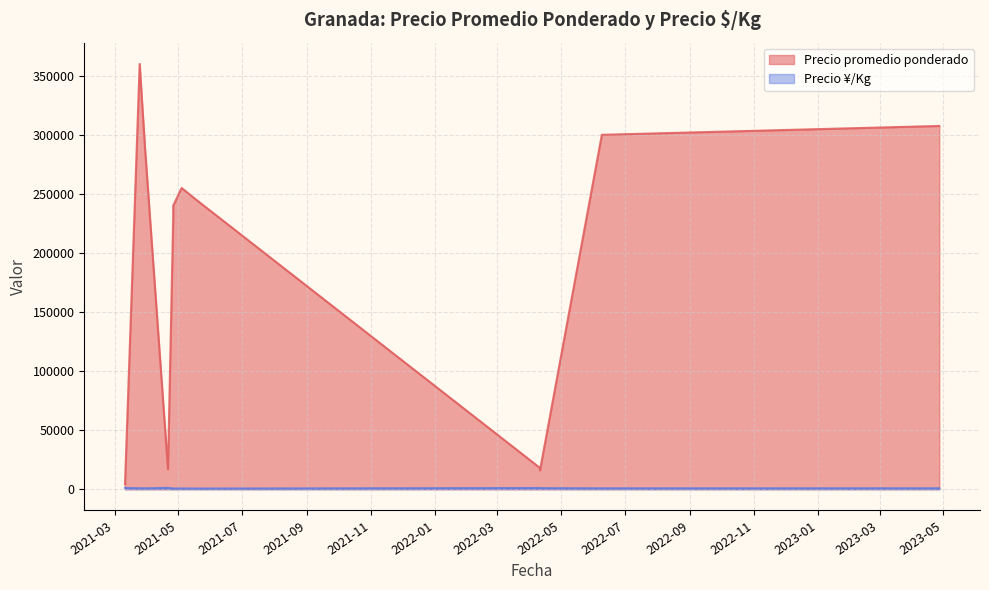

What is the average value of the Precio ¥/Kg series?

792